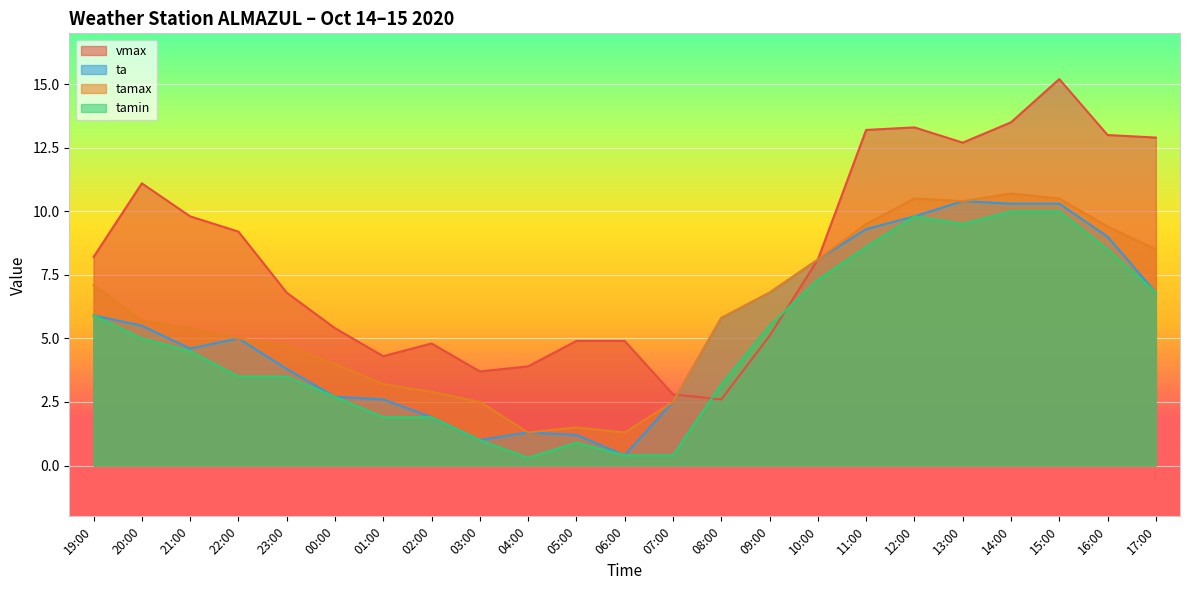

Reading left to right, transcribe all the data shown in this chart.

vmax: 19:00=8.2	20:00=11.1	21:00=9.8	22:00=9.2	23:00=6.8	00:00=5.4	01:00=4.3	02:00=4.8	03:00=3.7	04:00=3.9	05:00=4.9	06:00=4.9	07:00=2.8	08:00=2.6	09:00=5.1	10:00=8.1	11:00=13.2	12:00=13.3	13:00=12.7	14:00=13.5	15:00=15.2	16:00=13.0	17:00=12.9
ta: 19:00=5.9	20:00=5.5	21:00=4.6	22:00=5.0	23:00=3.8	00:00=2.7	01:00=2.6	02:00=1.9	03:00=1.0	04:00=1.3	05:00=1.2	06:00=0.4	07:00=2.5	08:00=5.8	09:00=6.8	10:00=8.1	11:00=9.3	12:00=9.8	13:00=10.4	14:00=10.3	15:00=10.3	16:00=9.0	17:00=6.8
tamax: 19:00=7.1	20:00=5.7	21:00=5.4	22:00=5.0	23:00=4.7	00:00=4.0	01:00=3.2	02:00=2.9	03:00=2.5	04:00=1.3	05:00=1.5	06:00=1.3	07:00=2.5	08:00=5.8	09:00=6.8	10:00=8.1	11:00=9.5	12:00=10.5	13:00=10.4	14:00=10.7	15:00=10.5	16:00=9.4	17:00=8.5
tamin: 19:00=5.9	20:00=5.0	21:00=4.5	22:00=3.5	23:00=3.5	00:00=2.7	01:00=1.9	02:00=1.9	03:00=1.0	04:00=0.3	05:00=0.9	06:00=0.4	07:00=0.4	08:00=3.2	09:00=5.5	10:00=7.3	11:00=8.6	12:00=9.8	13:00=9.5	14:00=10.0	15:00=10.0	16:00=8.5	17:00=6.8